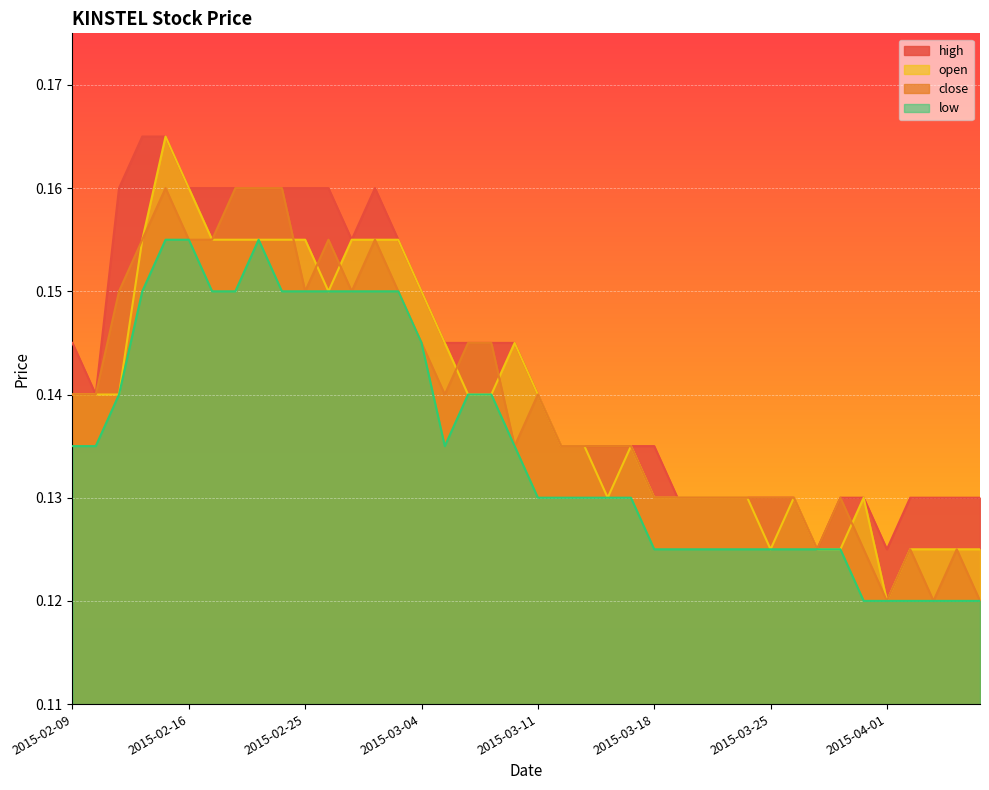

Is it true that low equals 0.2 at 2015-03-10?

False